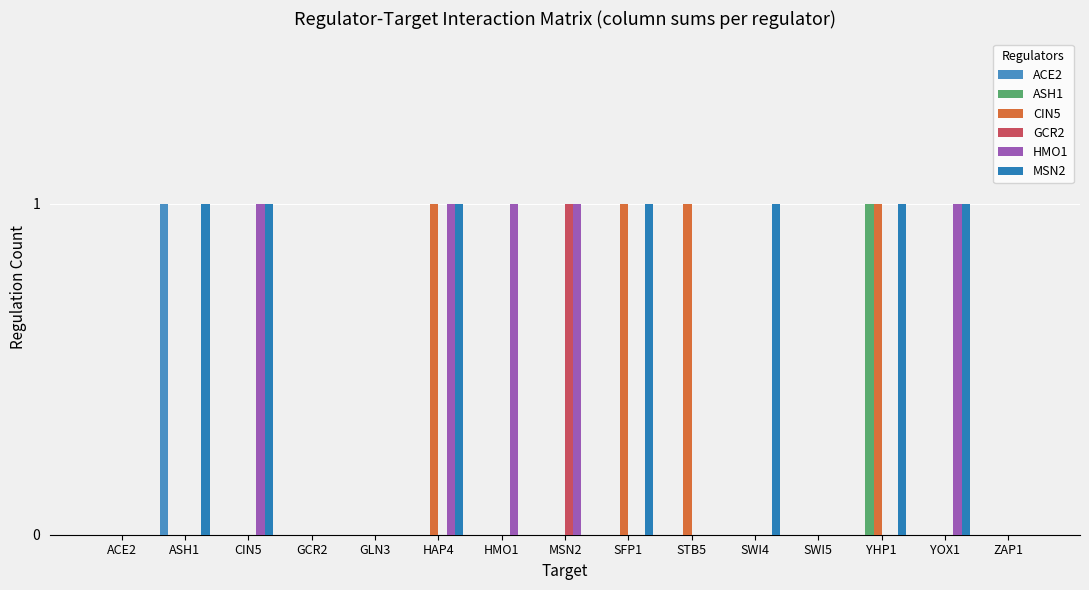

What is the label of the 14th bar from the right?

ASH1